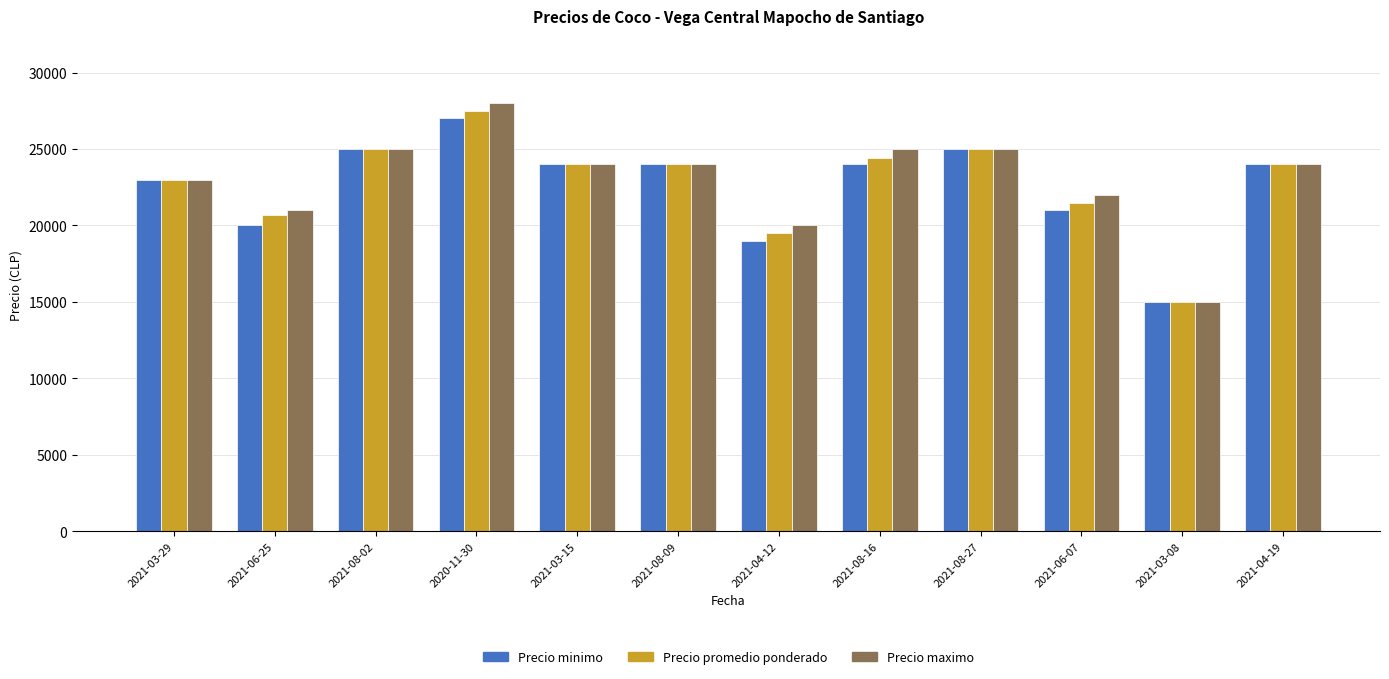

What is the label of the 12th bar from the left?

2021-04-19